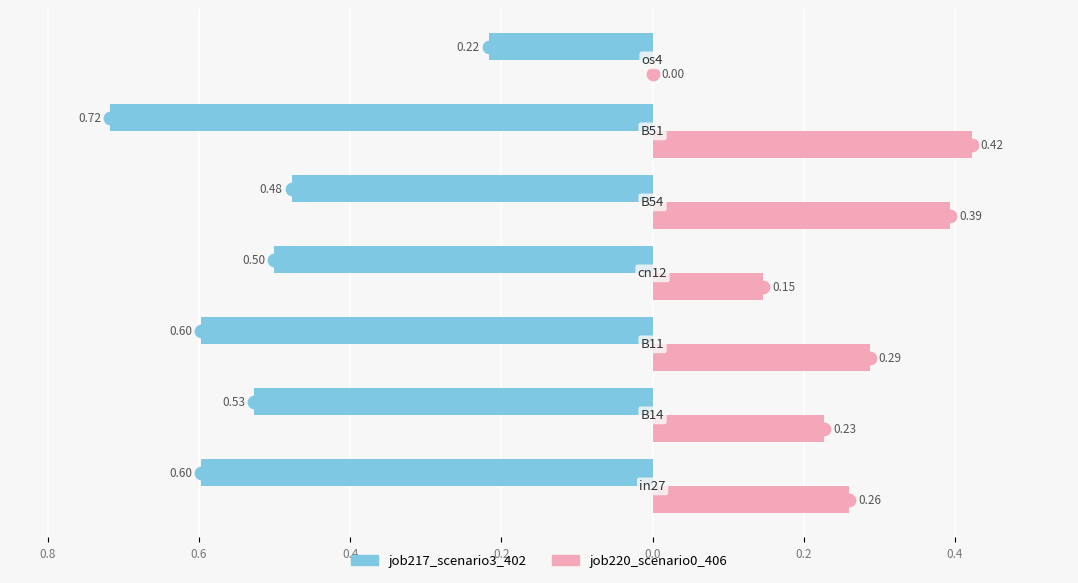

Which series has the largest total across all categories?

job220_scenario0_406